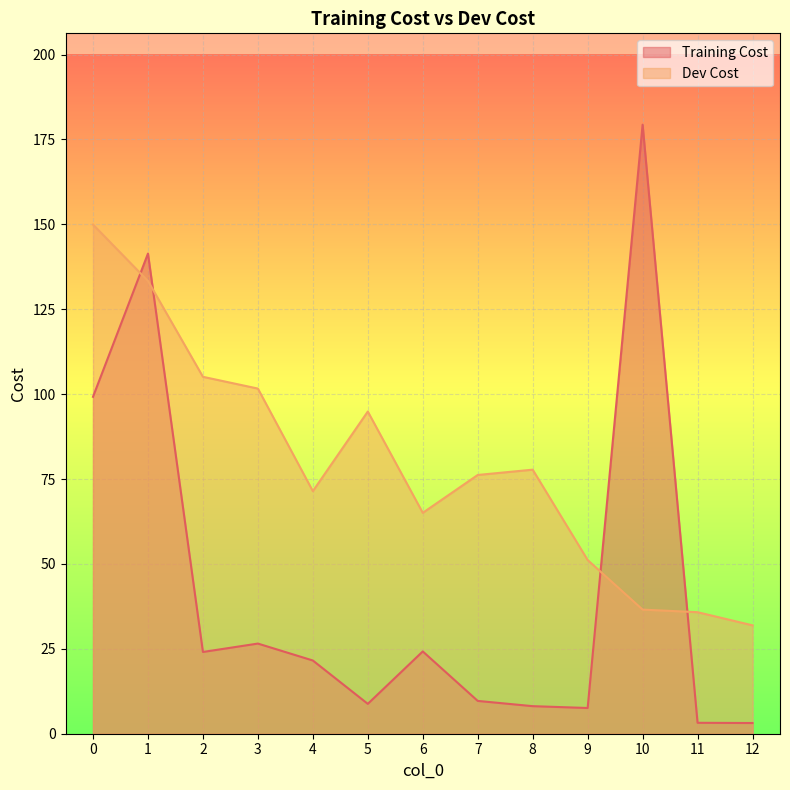

True or false: Training Cost has more than 2 points higher than both neighbors.

True